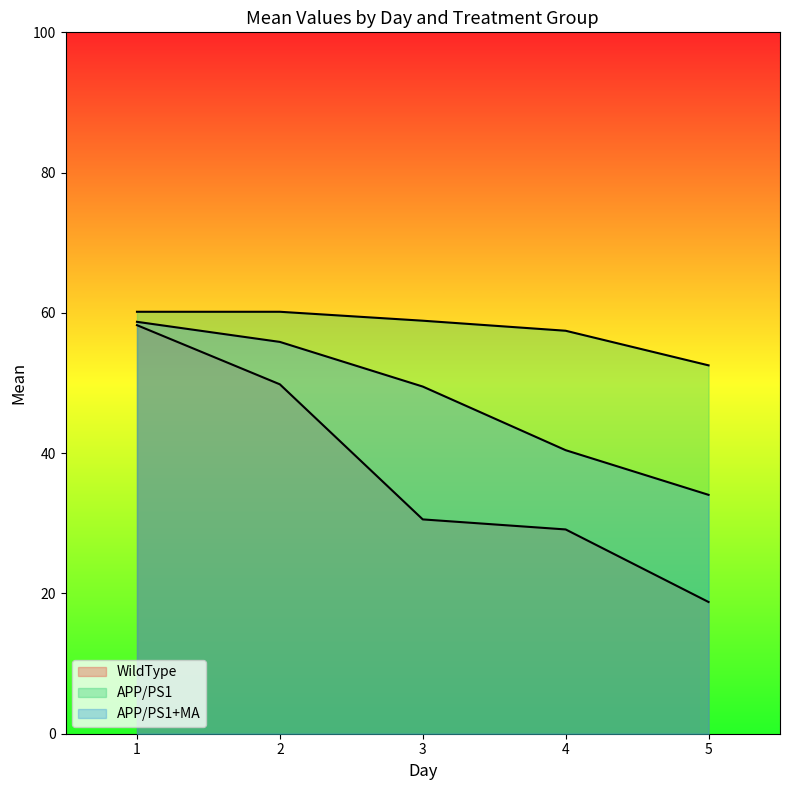

What is the smallest value displayed?

18.8